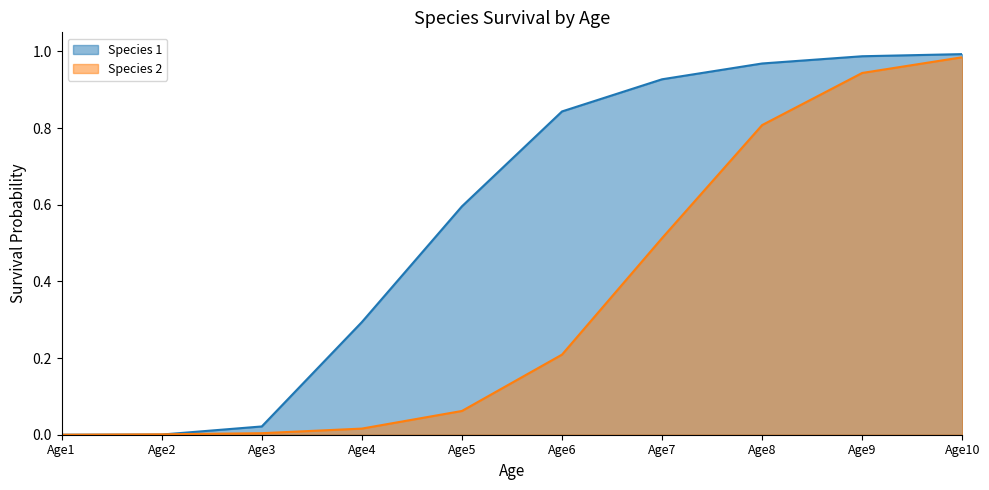

How many values in the Species 2 series exceed 0?

9